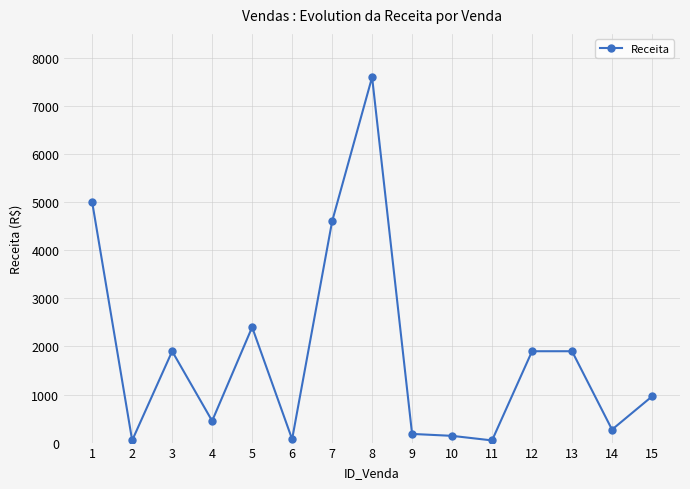

The value at 7 is 1999. True or false?

False